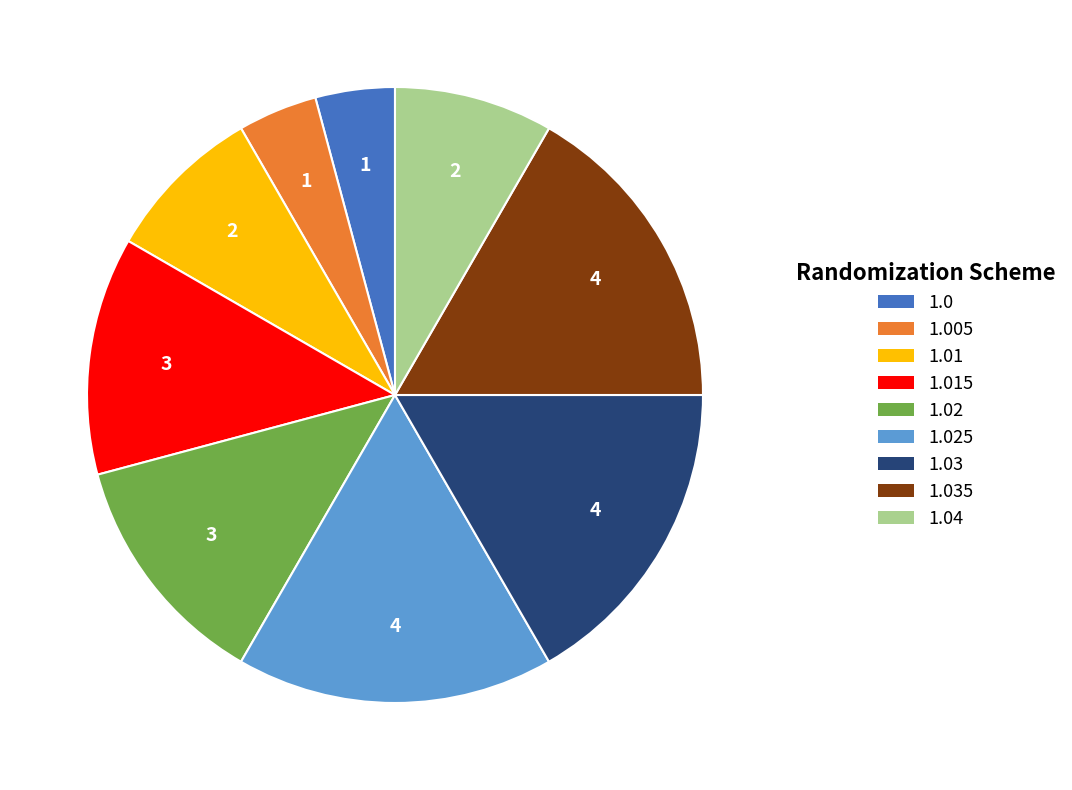

What is the ratio of the value at 1.005 to the value at 1.02?

0.3